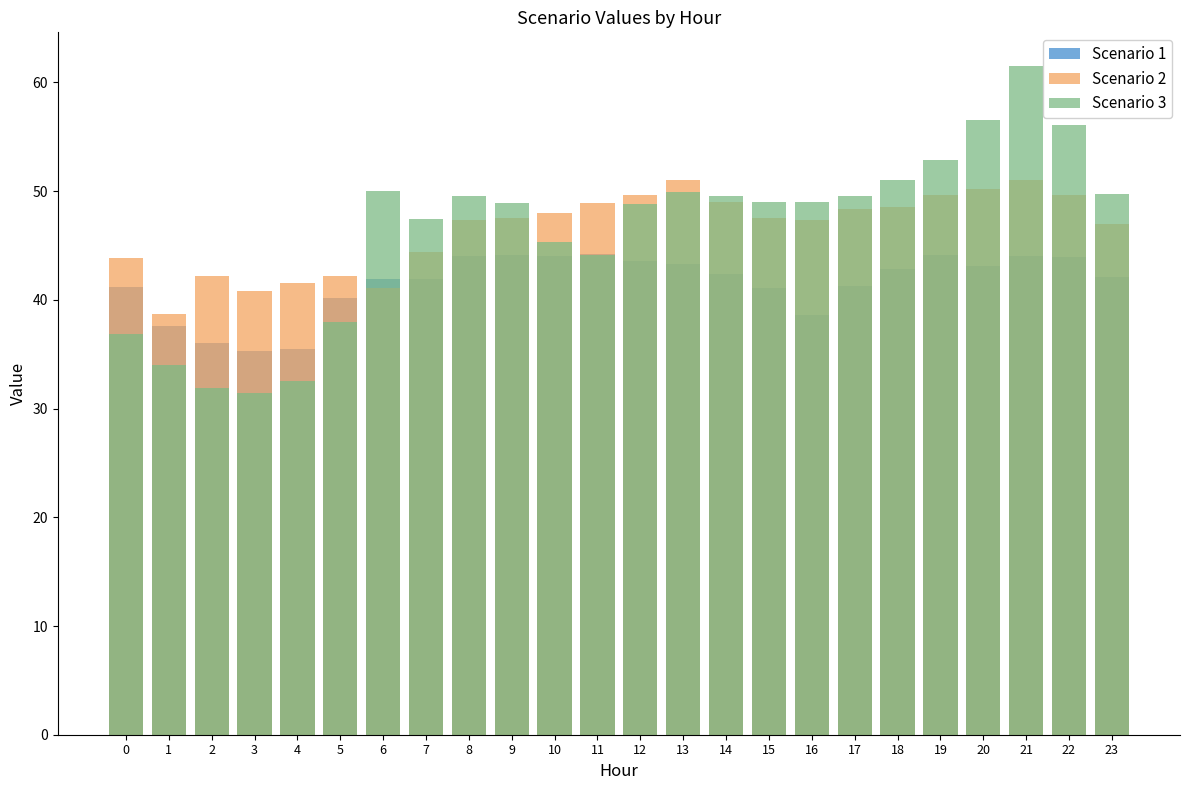

At which category does the chart reach its minimum across all series?

3